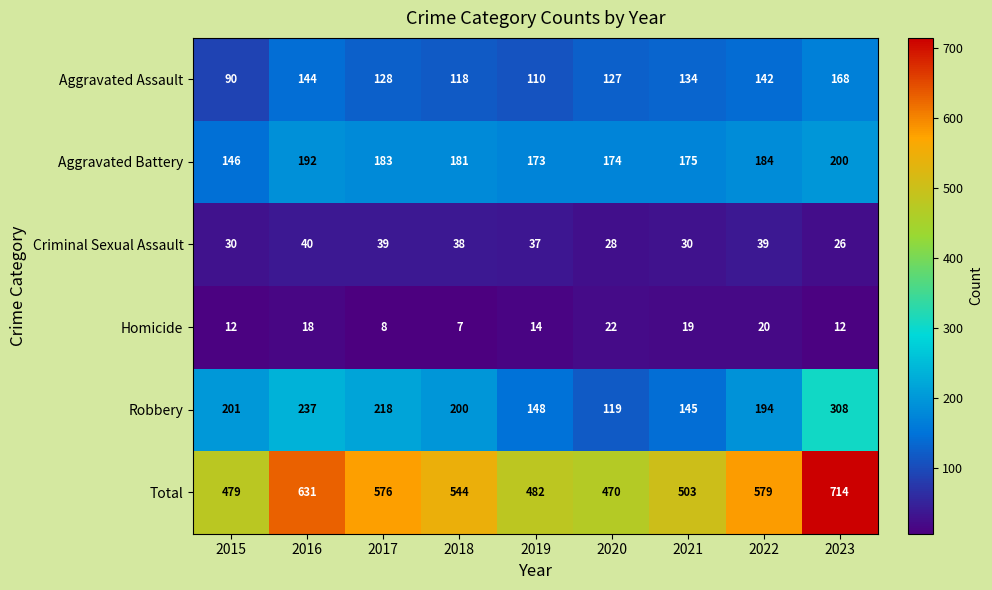

Where is Aggravated Battery nearest to the value 173?

2019